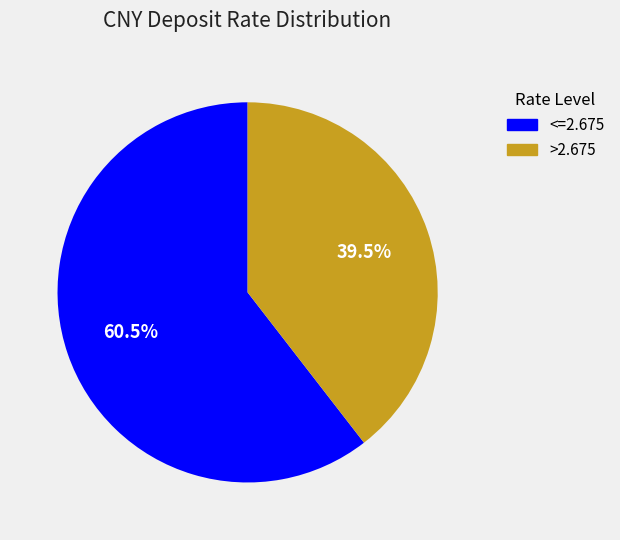

Does any single category account for the majority?

Yes